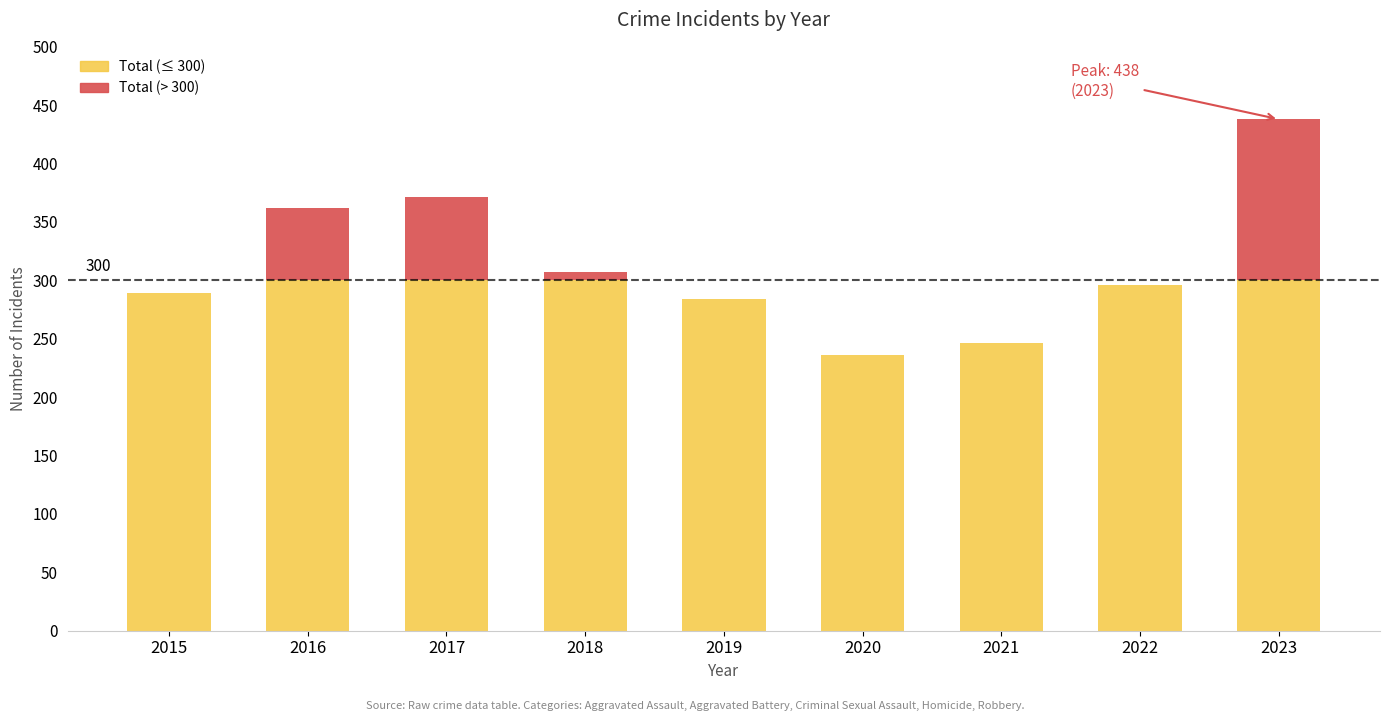

Count the number of data series in this chart.

2